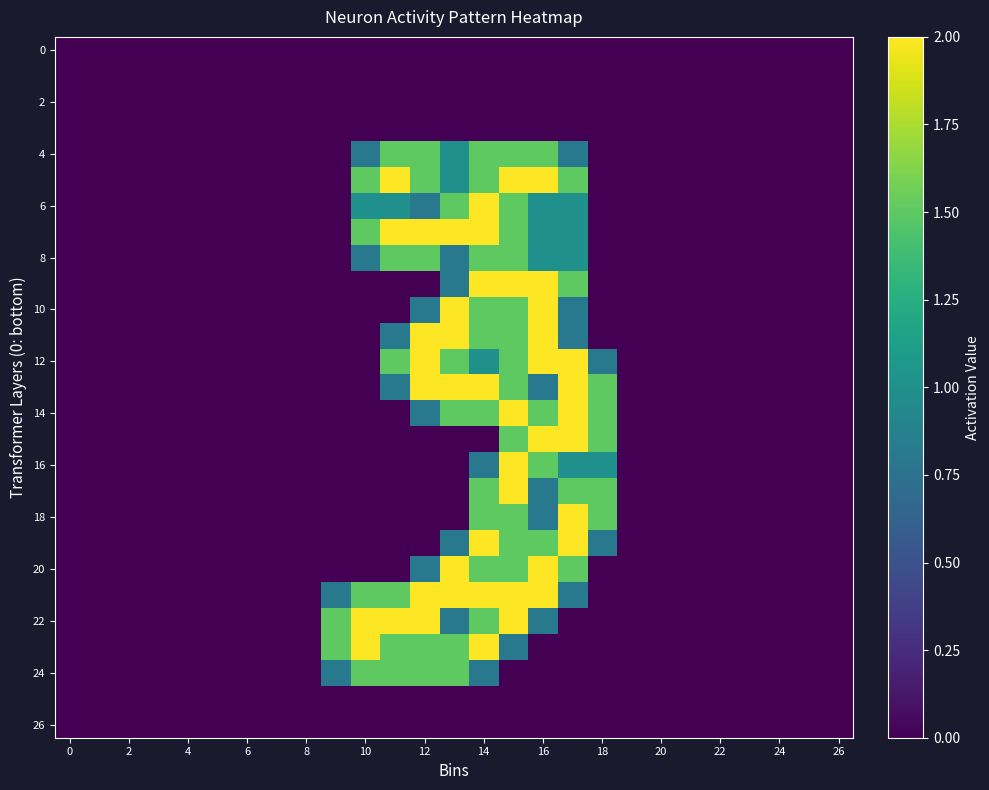

At which category is the sum across all series the highest?

15